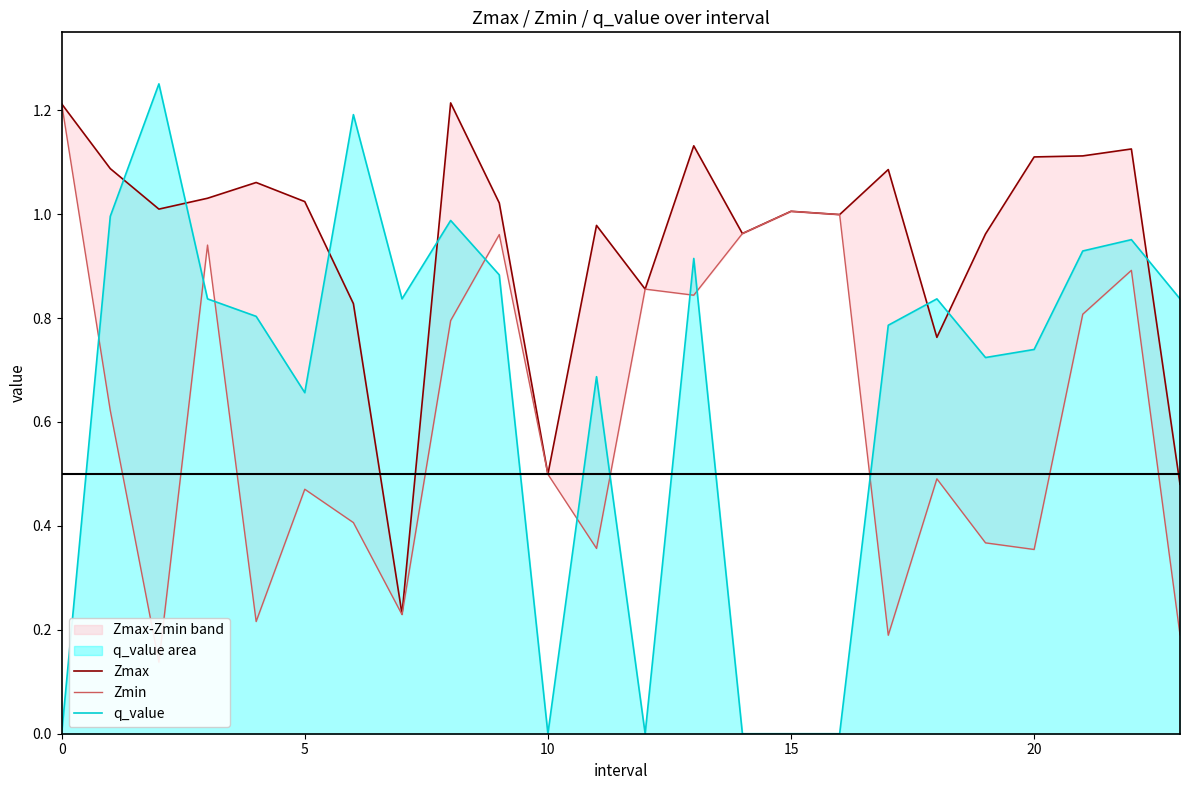

Rank the series at 17 from lowest to highest value.

Zmin, q_value, Zmax